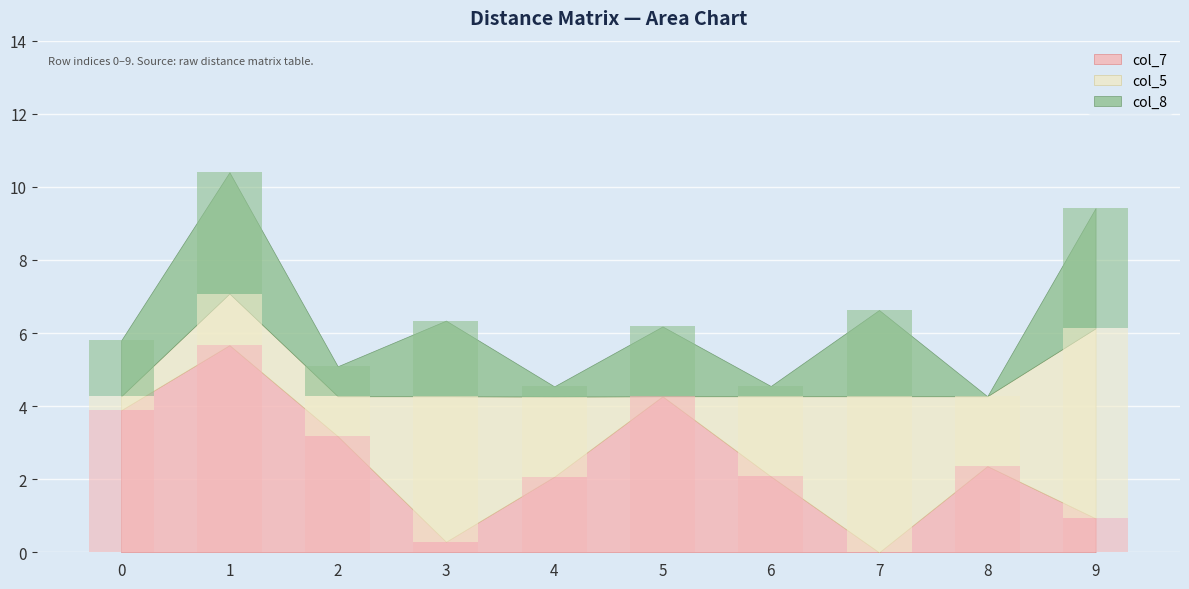

The value of col_5 at 6 is 2.2. True or false?

True